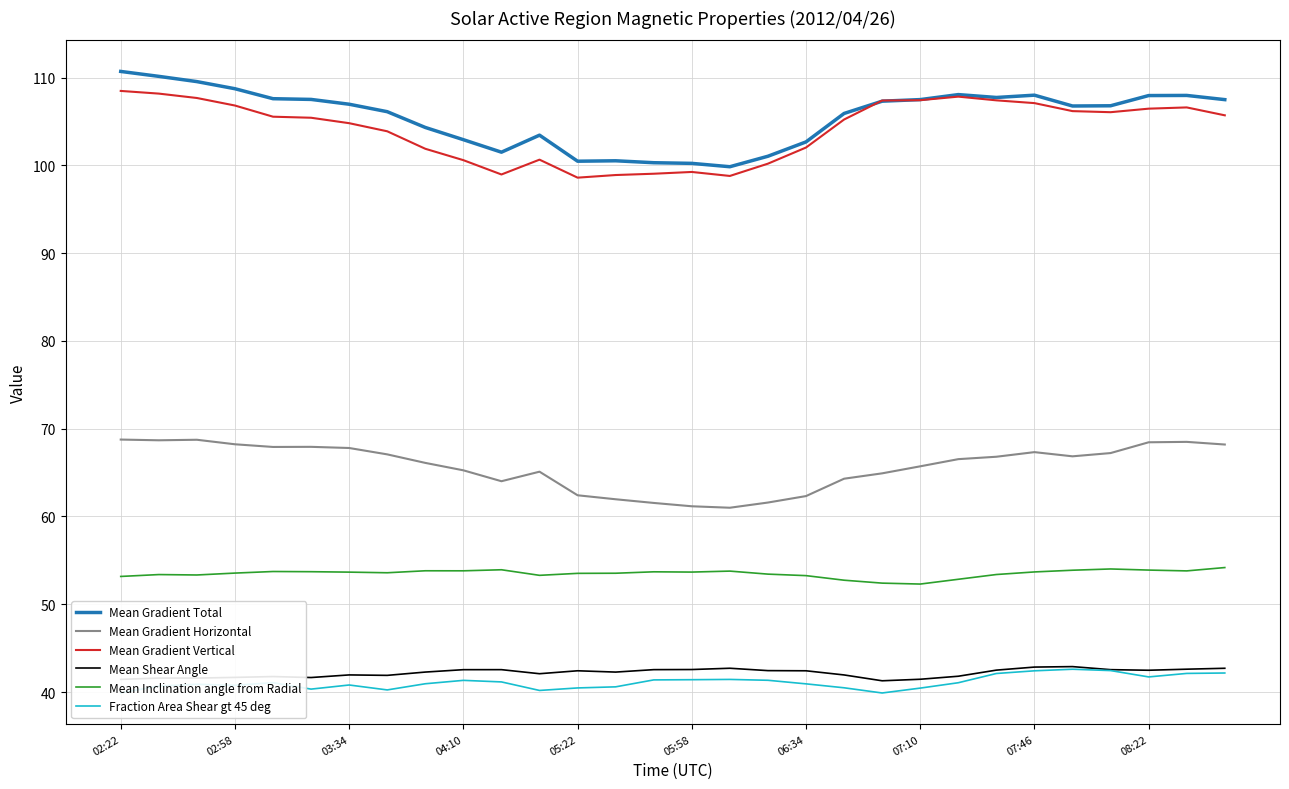

What is the smallest value displayed?

39.9